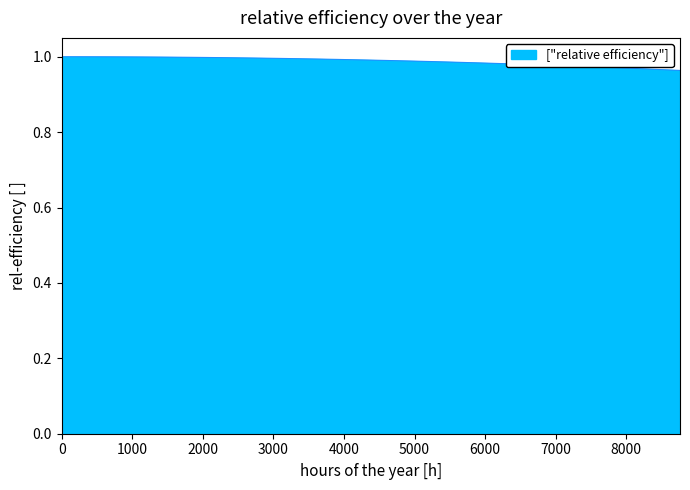

What is the maximum value shown in the chart?

1.0